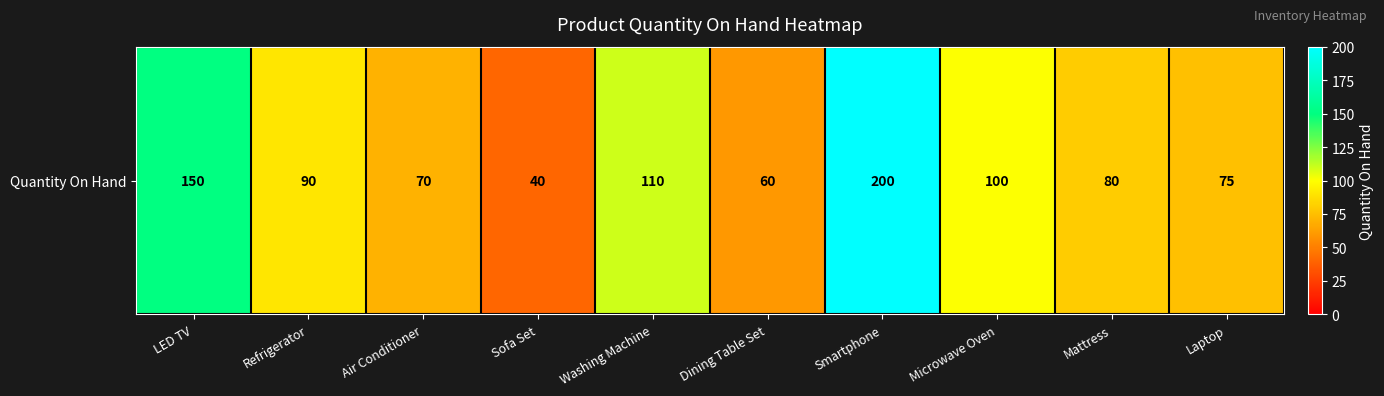

The chart shows a value of 70 at Air Conditioner. True or false?

True